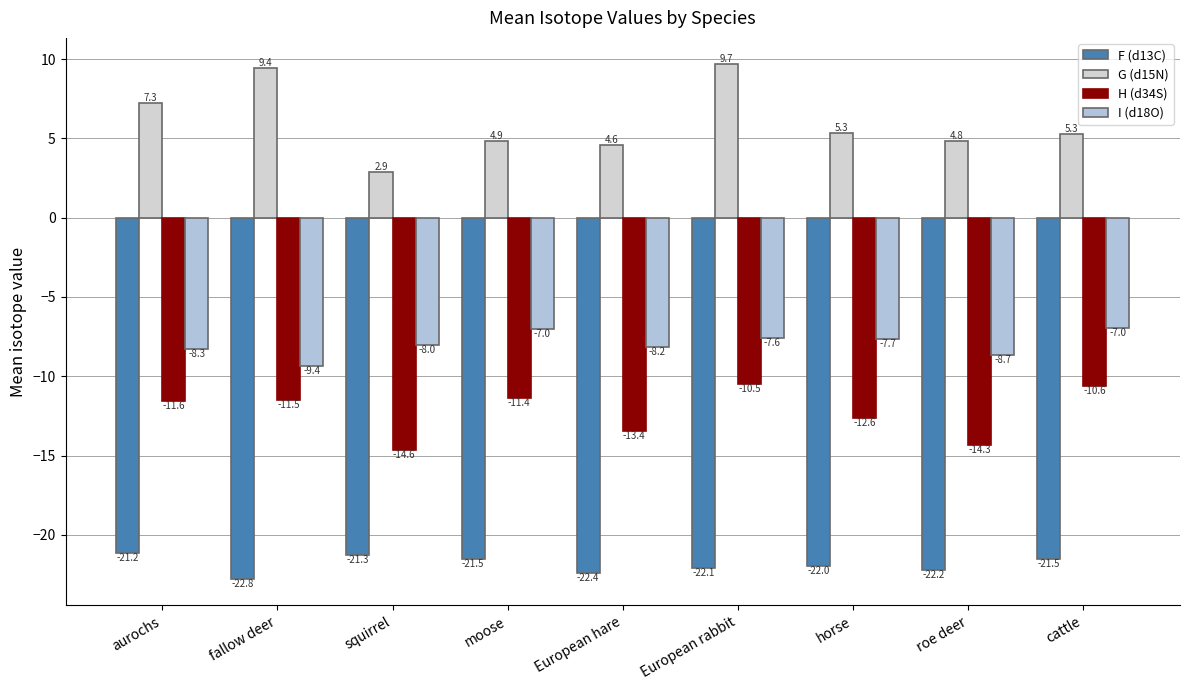

True or false: F (d13C) has a value of -21.2 at aurochs.

True